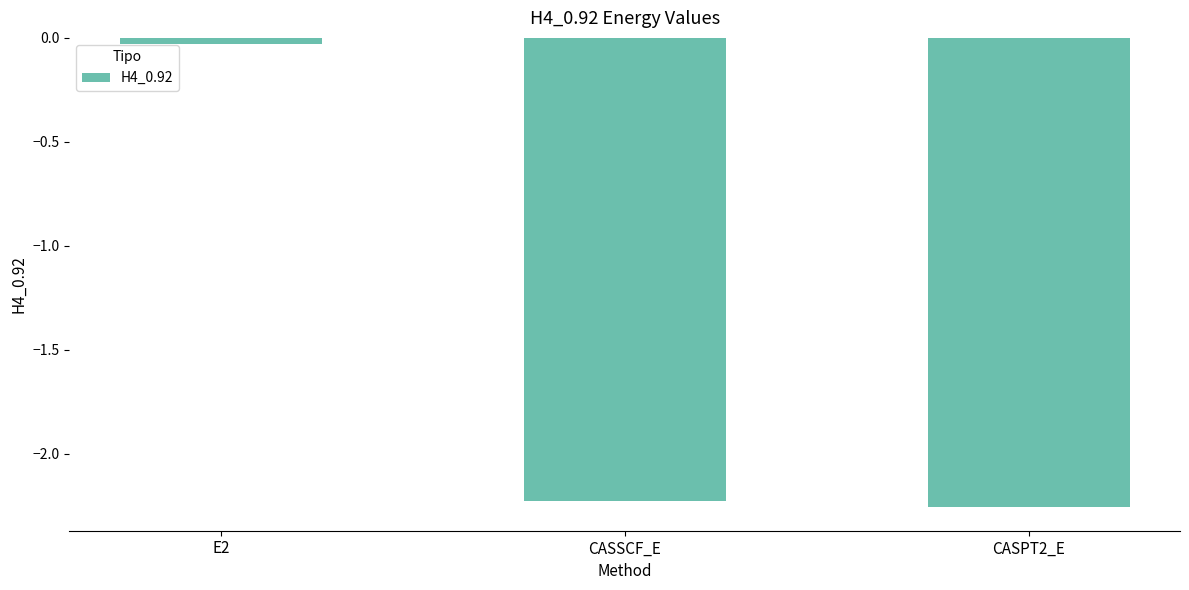

Is it true that the value at CASSCF_E is -3.0?

False